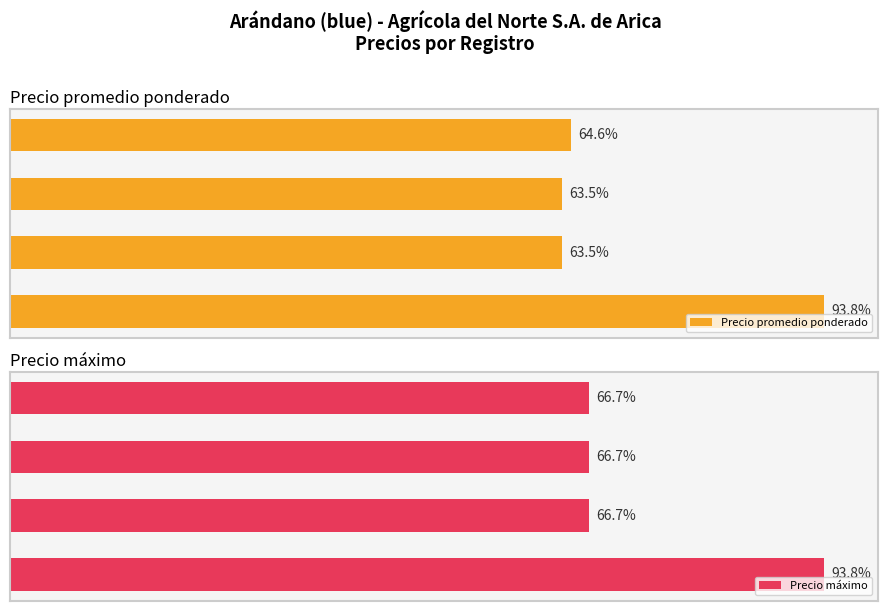

At how many categories does at least one series exceed 8704?

1